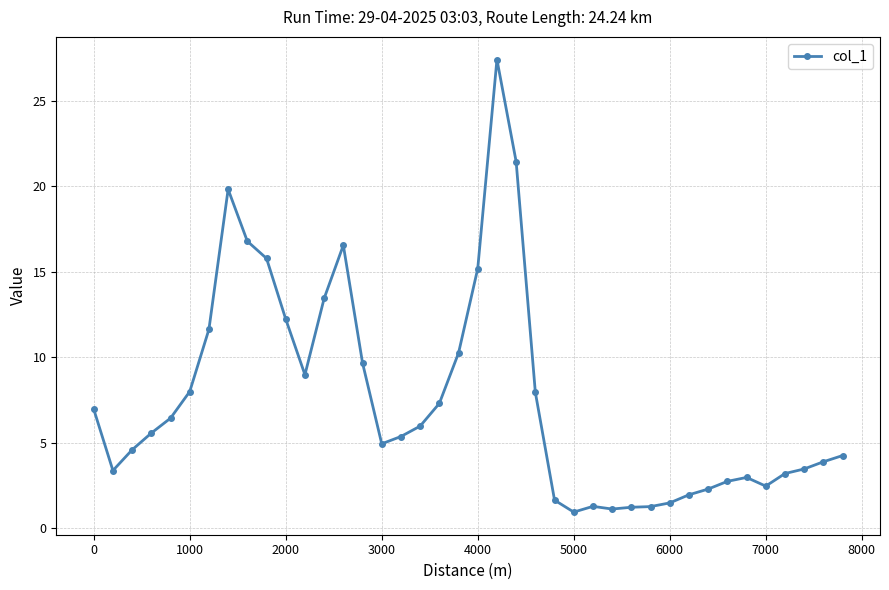

What is the average value?

7.5